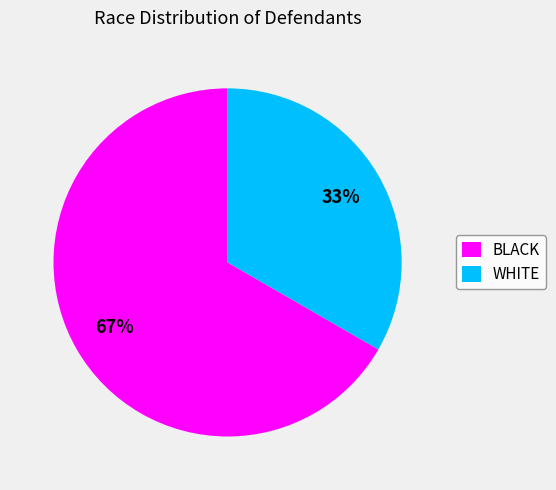

Do WHITE and BLACK together represent more than half of the pie?

Yes